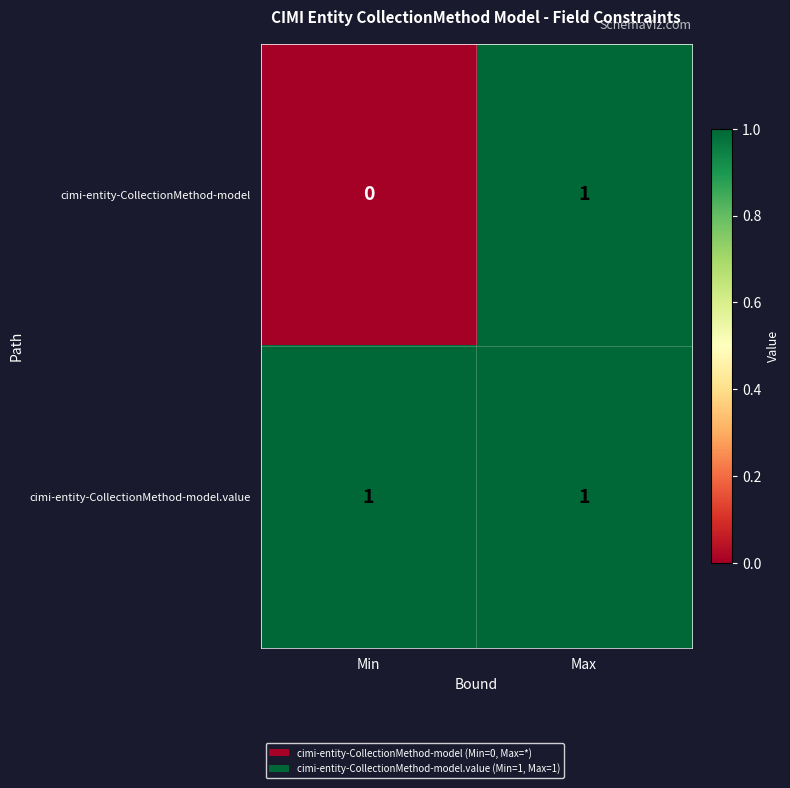

At how many categories does at least one series exceed 0?

2